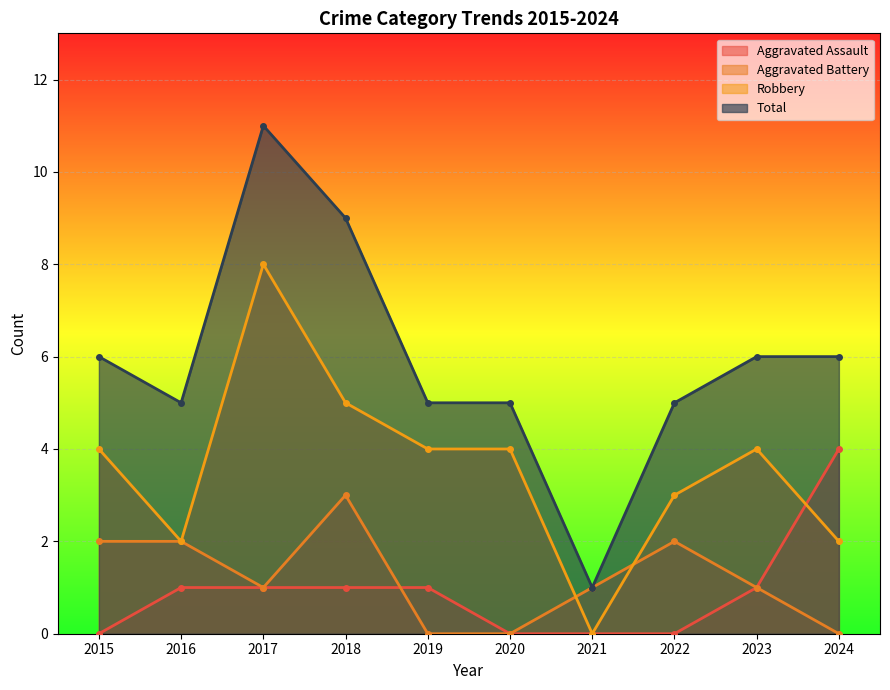

What is the difference between the second highest and second lowest values in the Total series?

4